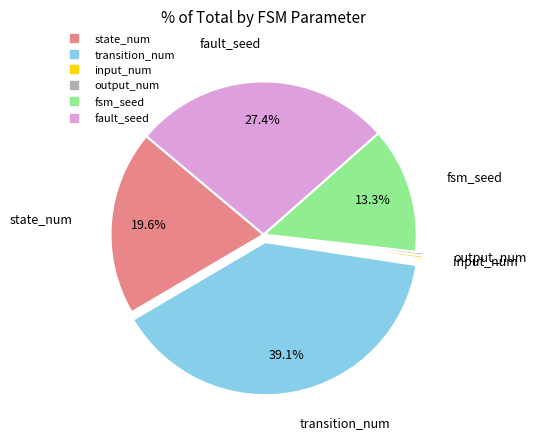

Do input_num and fsm_seed together represent more than half of the pie?

No